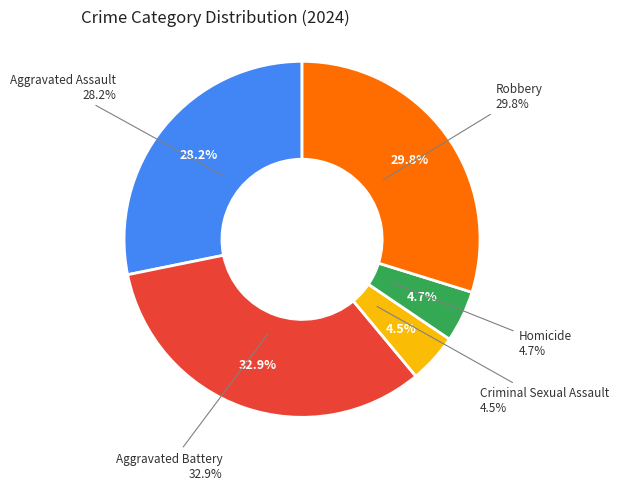

The Homicide slice represents 11% of the pie. True or false?

False